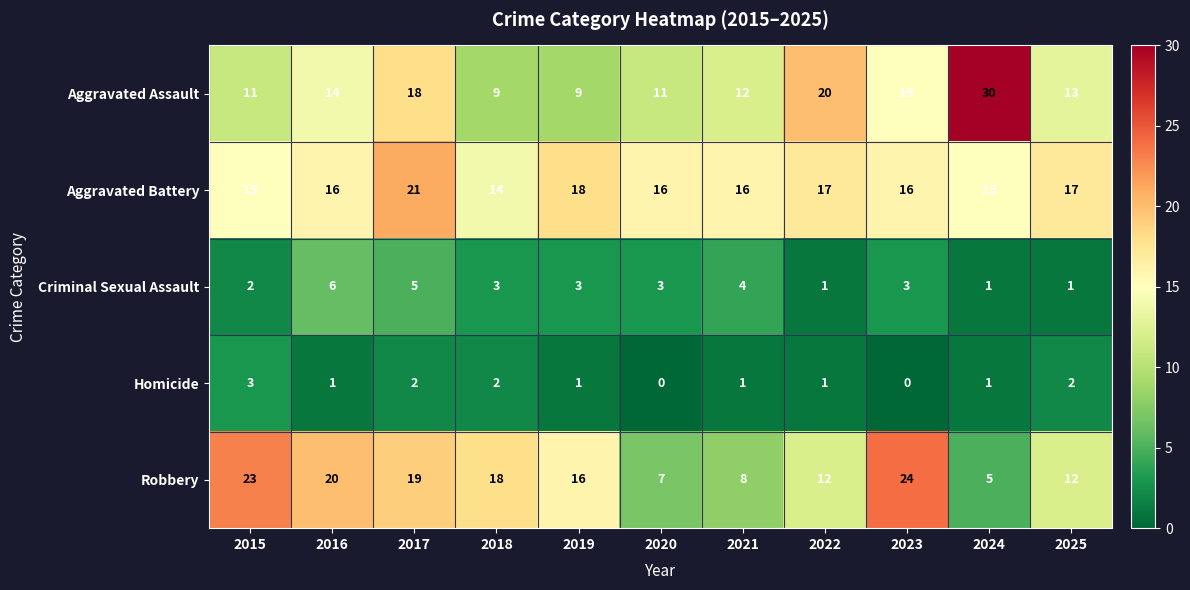

Which series has the largest total across all categories?

Aggravated Battery